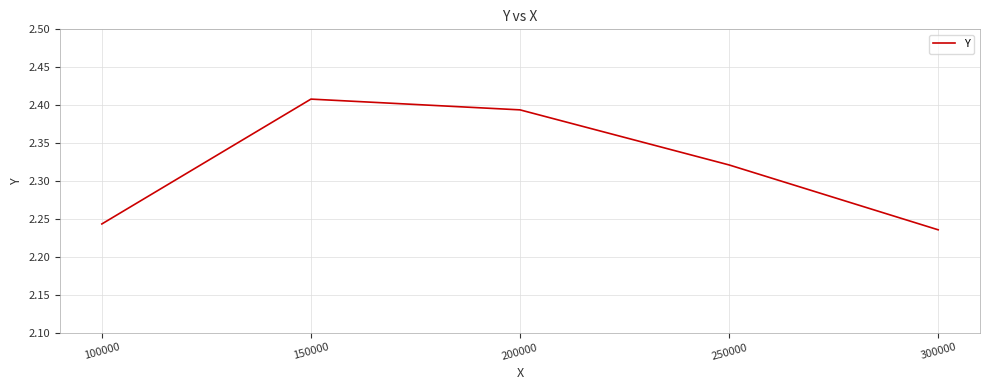

Which label corresponds to the smallest value in the chart?

300000